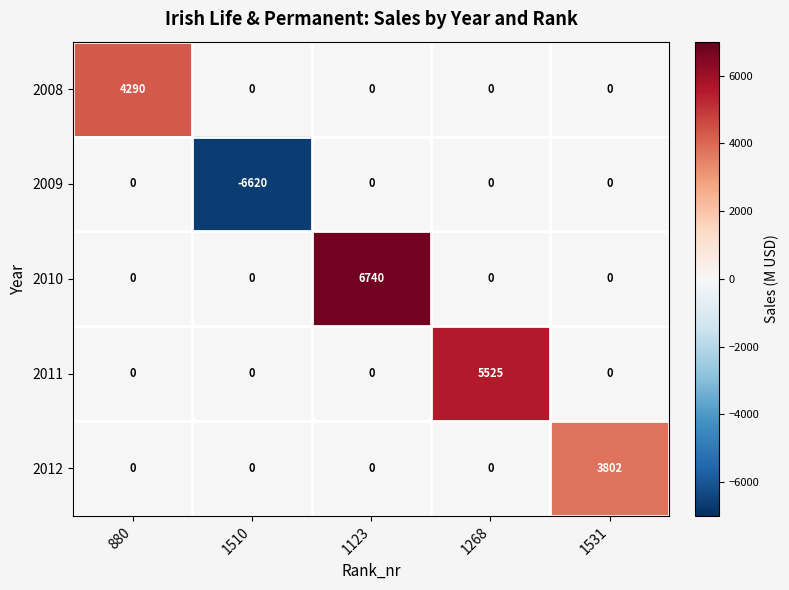

Reading left to right, what are all the values shown in this chart?

2008: 4290	0	0	0	0
2009: 0	-6620	0	0	0
2010: 0	0	6740	0	0
2011: 0	0	0	5525	0
2012: 0	0	0	0	3802